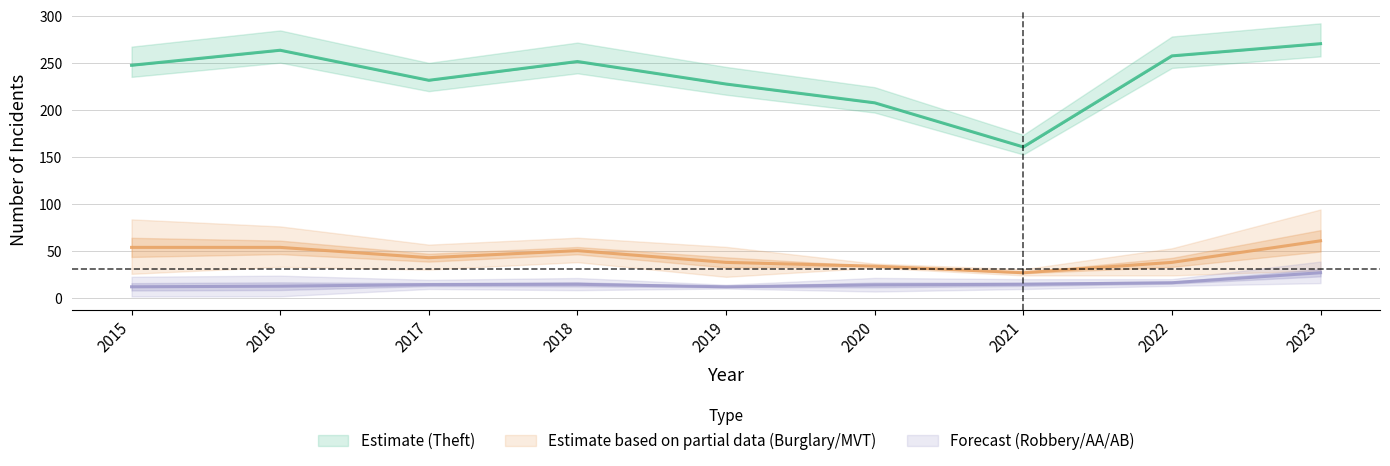

What is the difference between the second highest and minimum values in the Aggravated Battery series?

12